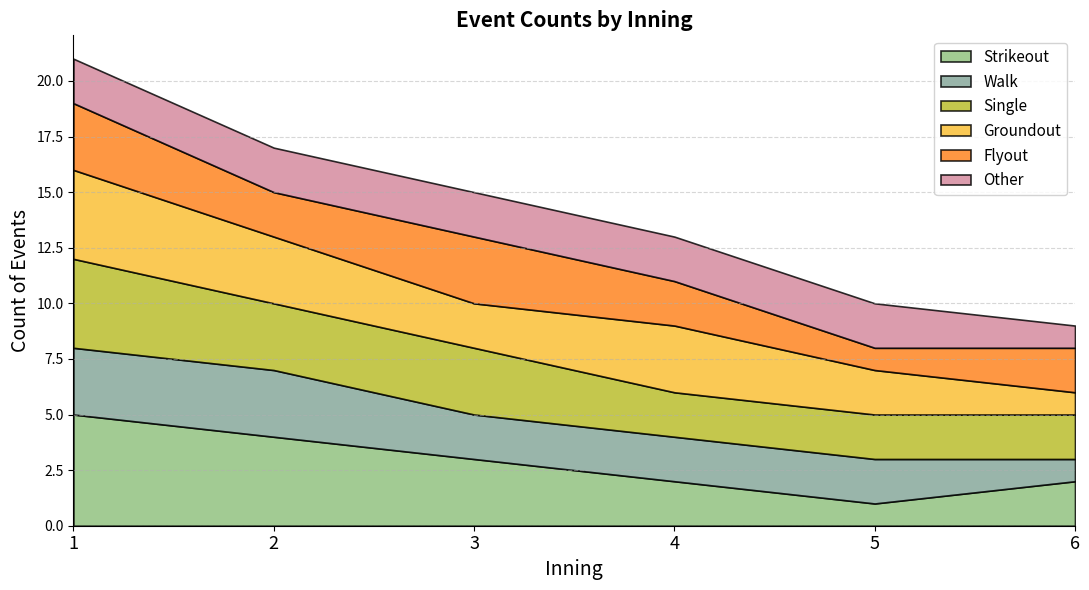

How many distinct data groups are displayed?

6